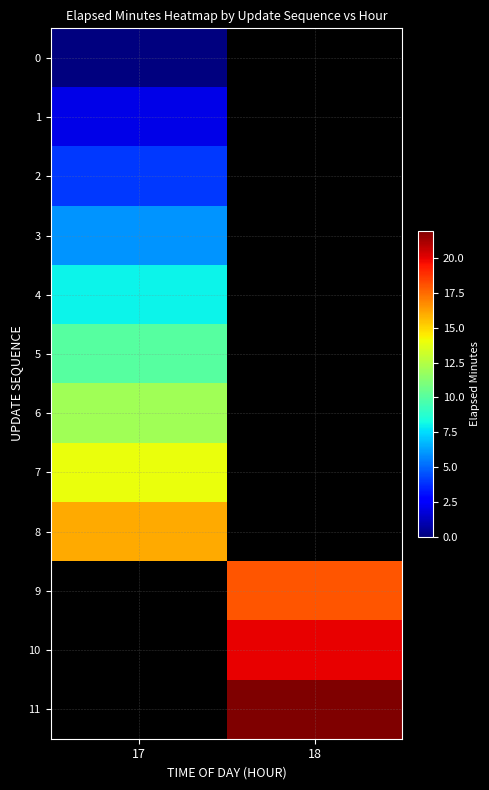

Is the value of 0 at 17 greater than the value of 10 at 18?

No